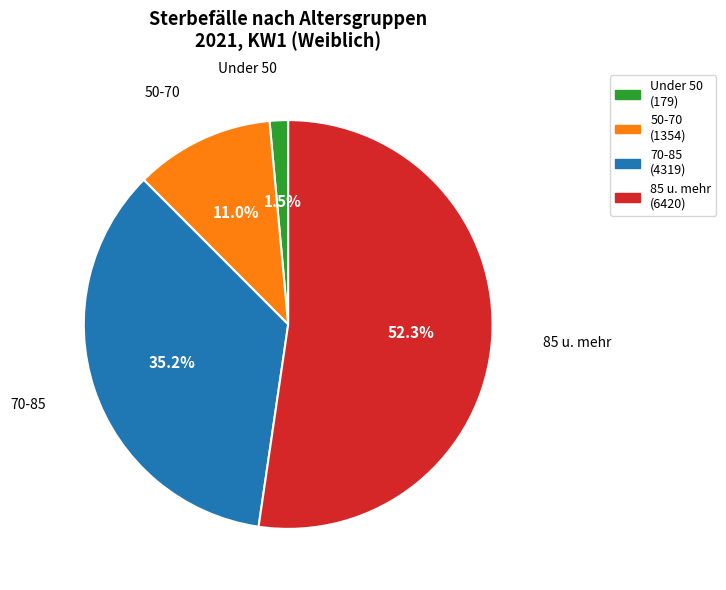

To the nearest percent, what is the average slice percentage?

25%